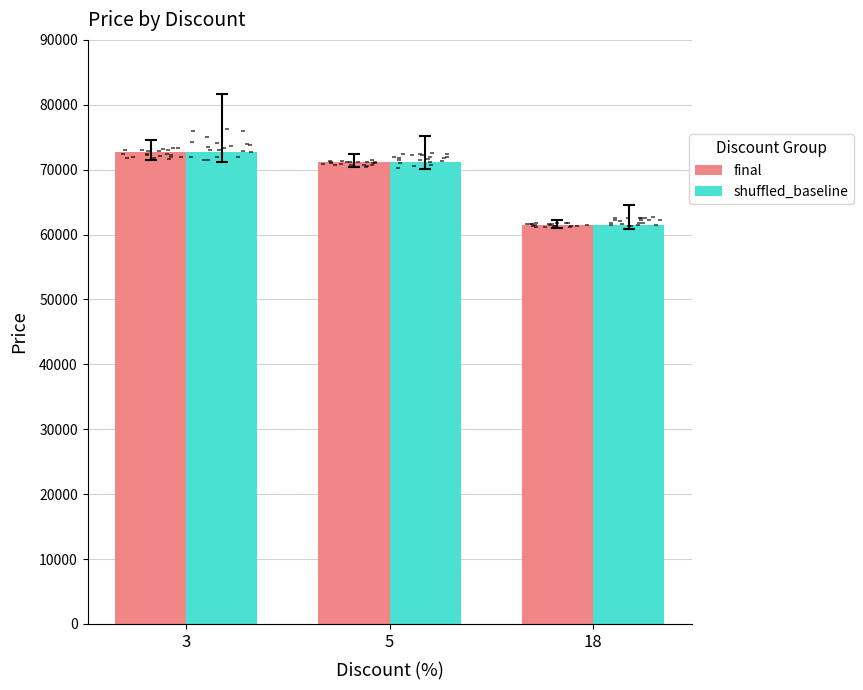

Is the value of shuffled_baseline at 5 greater than the value of final at 5?

No